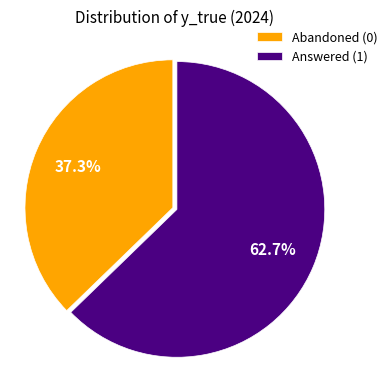

How many segments does this pie chart have?

2